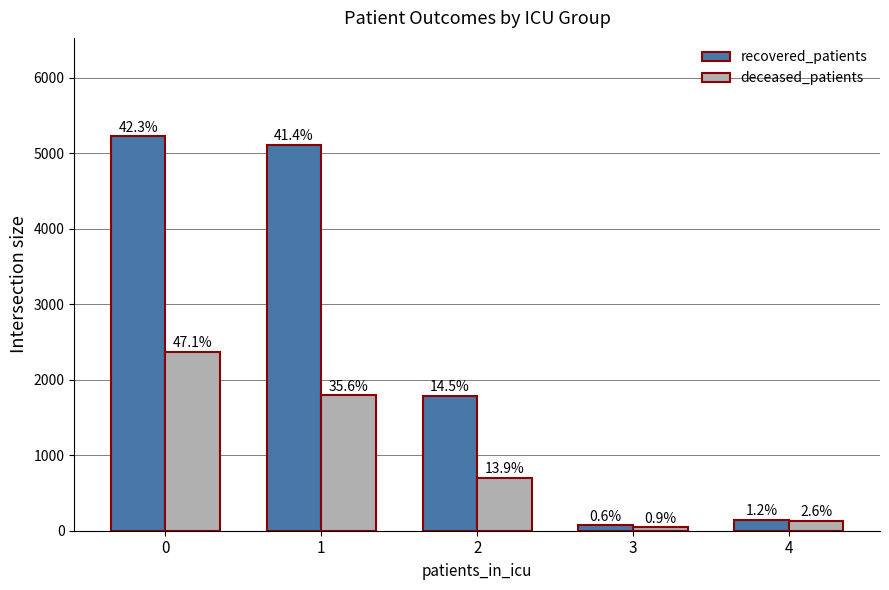

At which category does the chart reach its minimum across all series?

3